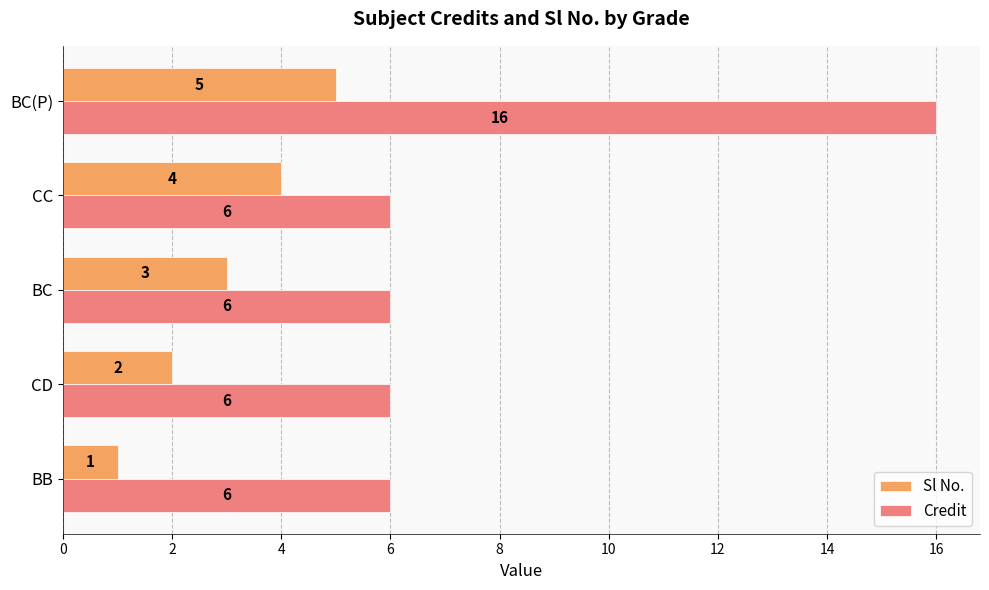

What is the maximum value for Sl No.?

5